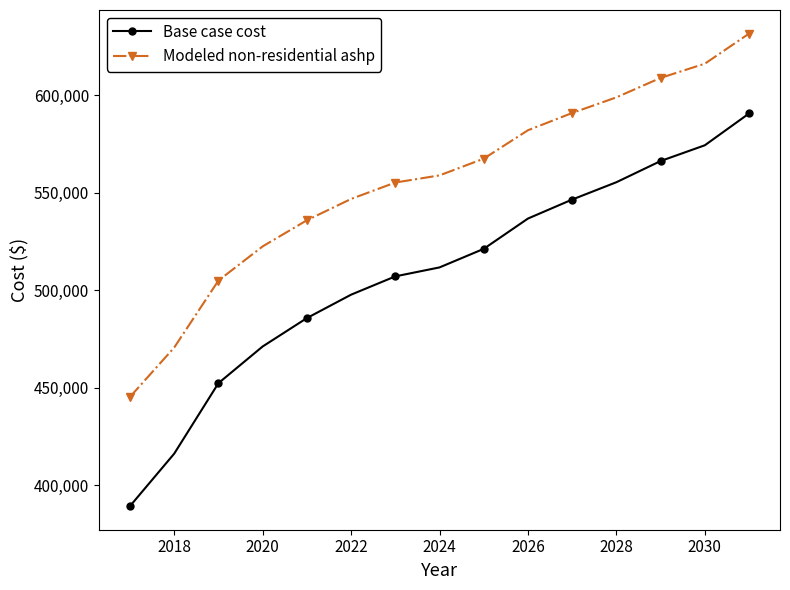

At how many categories does at least one series exceed 481159?

13